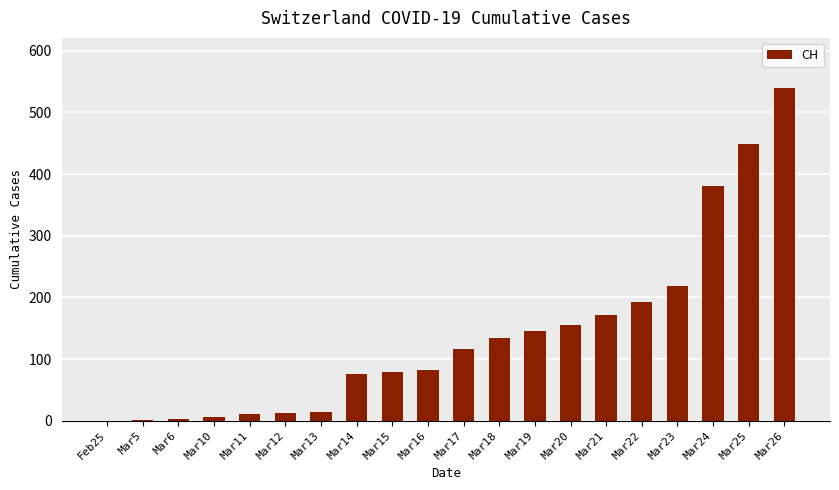

What is the maximum value shown in the chart?

540